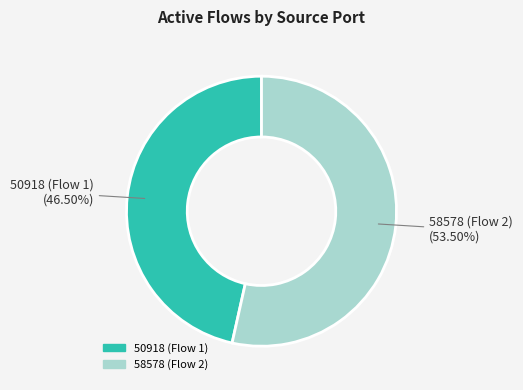

Between 50918 (Flow 1) and 58578 (Flow 2), which is larger?

58578 (Flow 2)